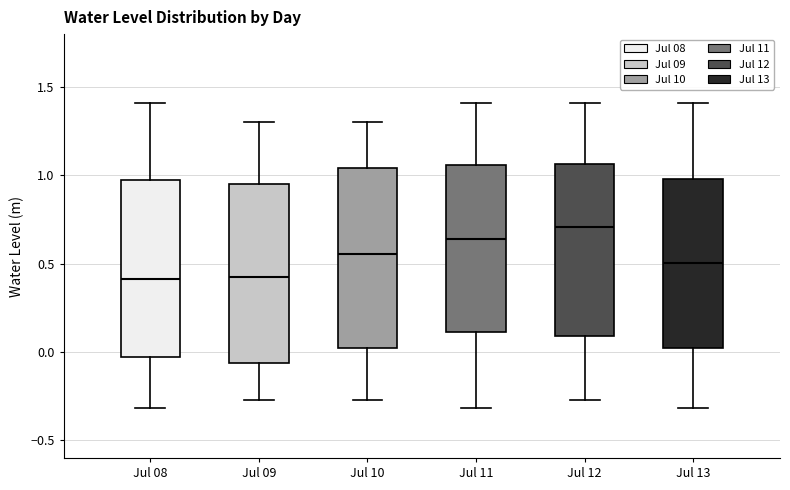

Which box has the highest median line?

Jul 12